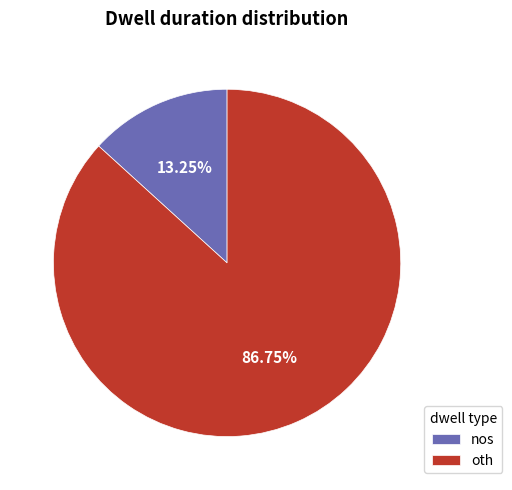

What percentage is the nos slice, to the nearest percent?

13%